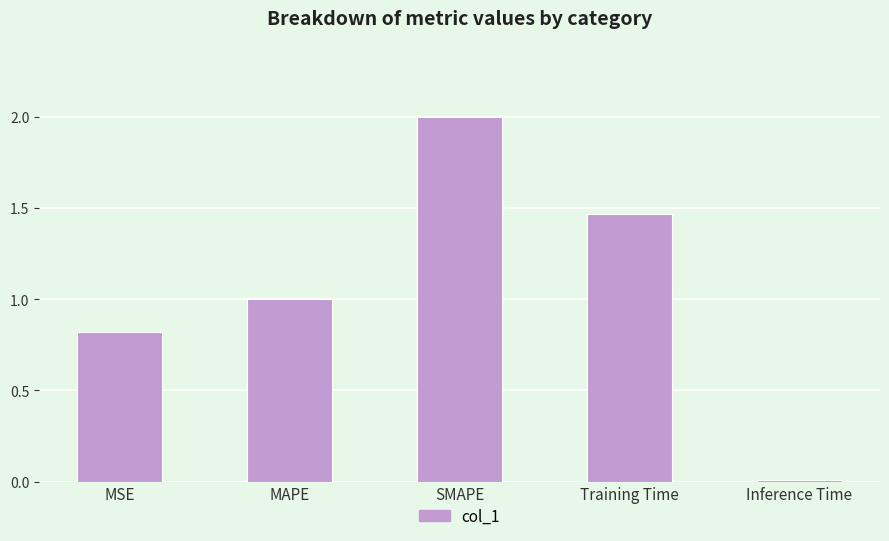

Are the bars horizontal?

No